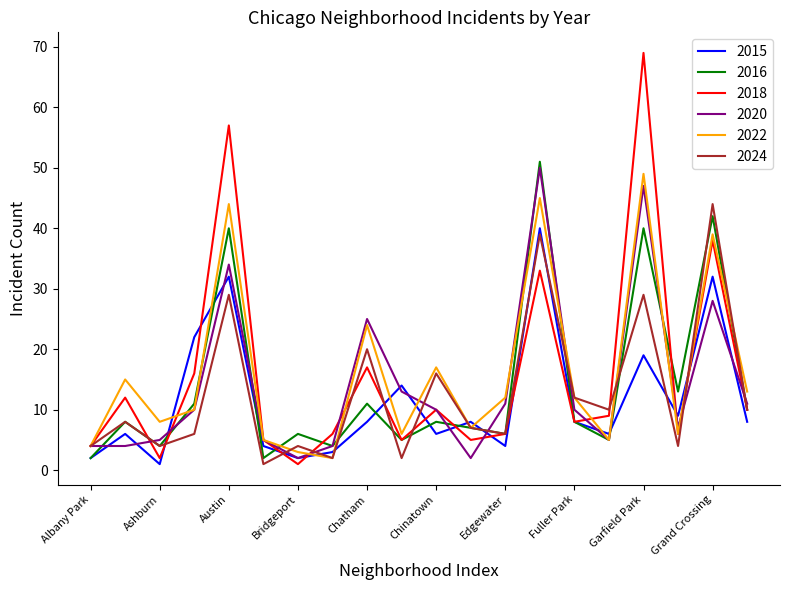

What is the maximum value shown in the chart?

69